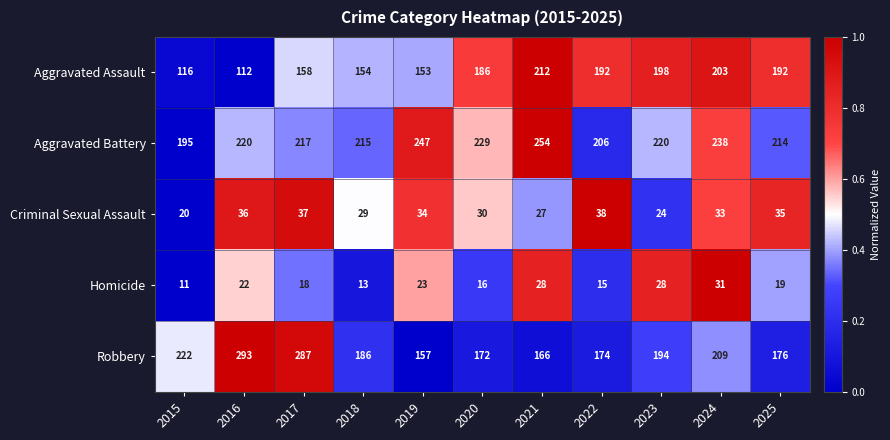

What is the spread (max minus min) of values at 2023?

196